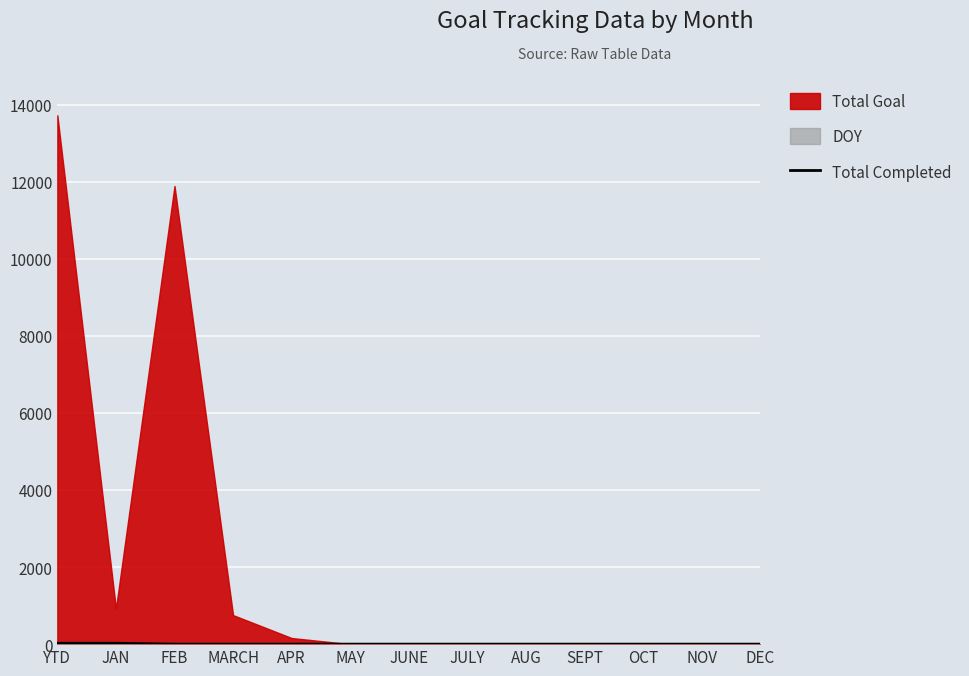

What is the difference between the maximum and minimum values?

23